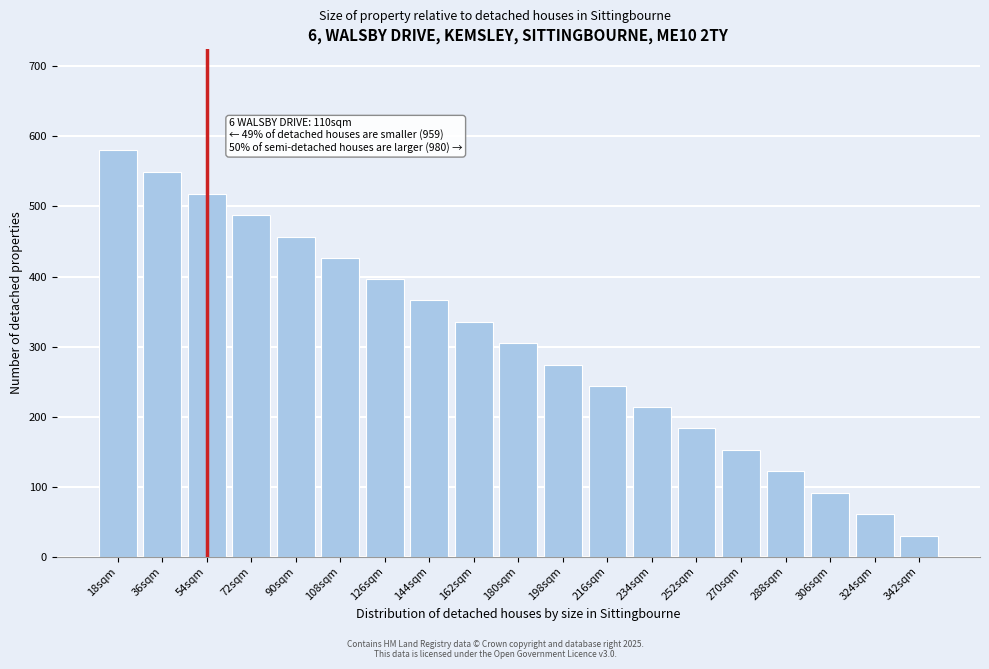

Reading left to right, extract all data points from this chart.

18sqm=580	36sqm=549	54sqm=518	72sqm=488	90sqm=457	108sqm=427	126sqm=396	144sqm=366	162sqm=335	180sqm=305	198sqm=274	216sqm=244	234sqm=213	252sqm=183	270sqm=152	288sqm=122	306sqm=91	324sqm=61	342sqm=30